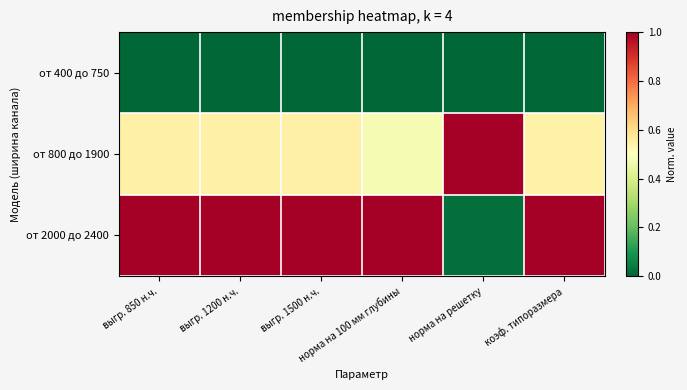

Count the number of data series in this chart.

3